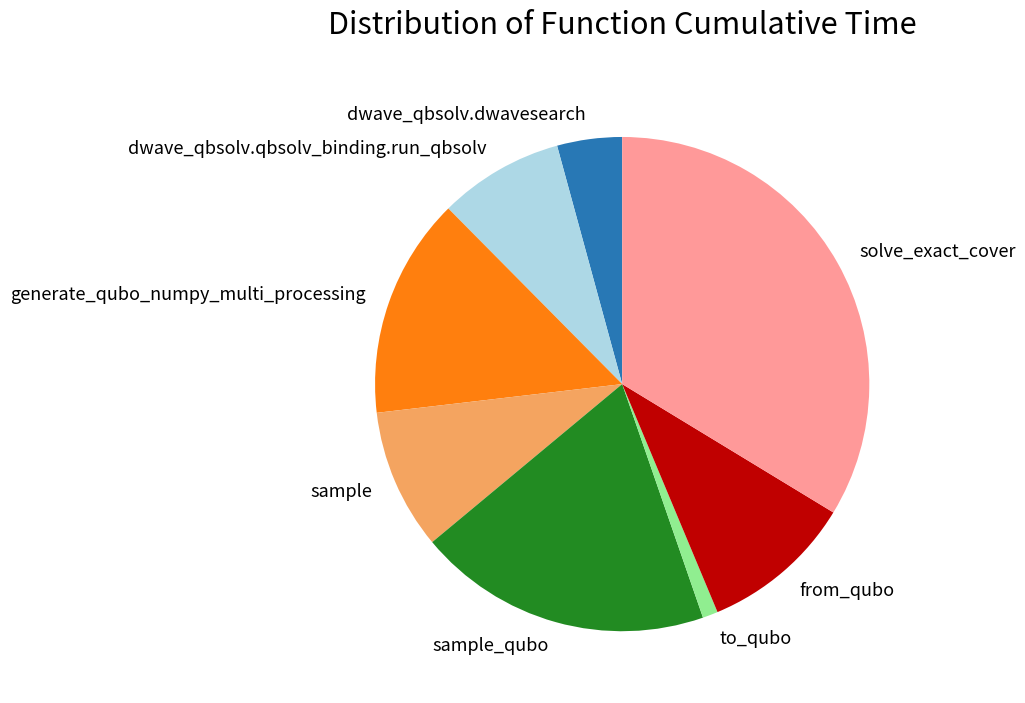

Rank the categories by value from highest to lowest.

solve_exact_cover, sample_qubo, generate_qubo_numpy_multi_processing, from_qubo, sample, dwave_qbsolv.qbsolv_binding.run_qbsolv, dwave_qbsolv.dwavesearch, to_qubo